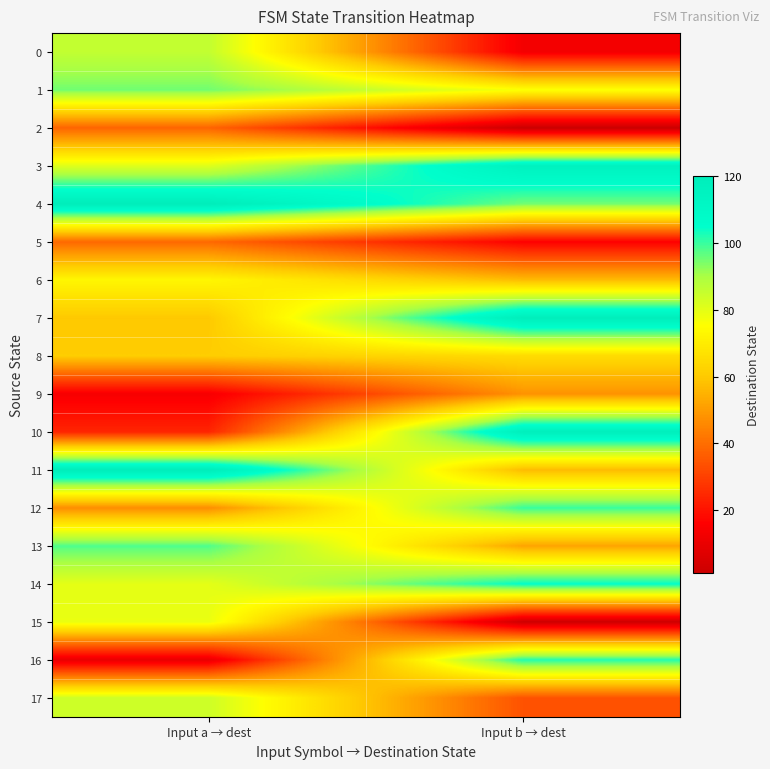

How many series are shown in this chart?

18